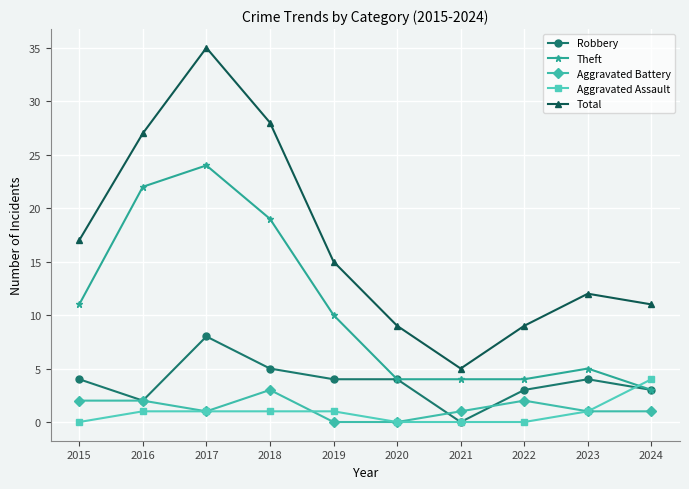

What is the value of the Robbery point at the 10th from the left?

3